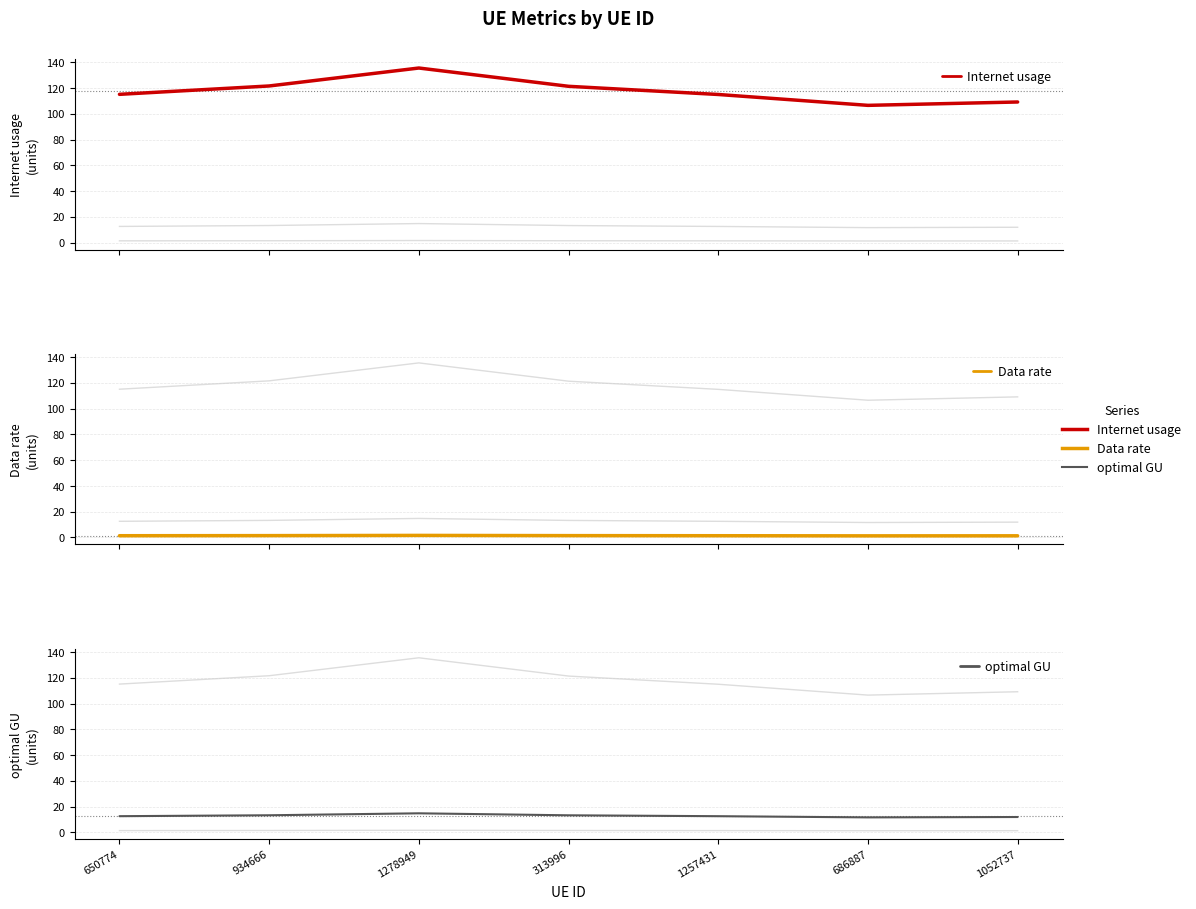

What is the difference between the optimal GU values at 650774 and 934666?

0.7